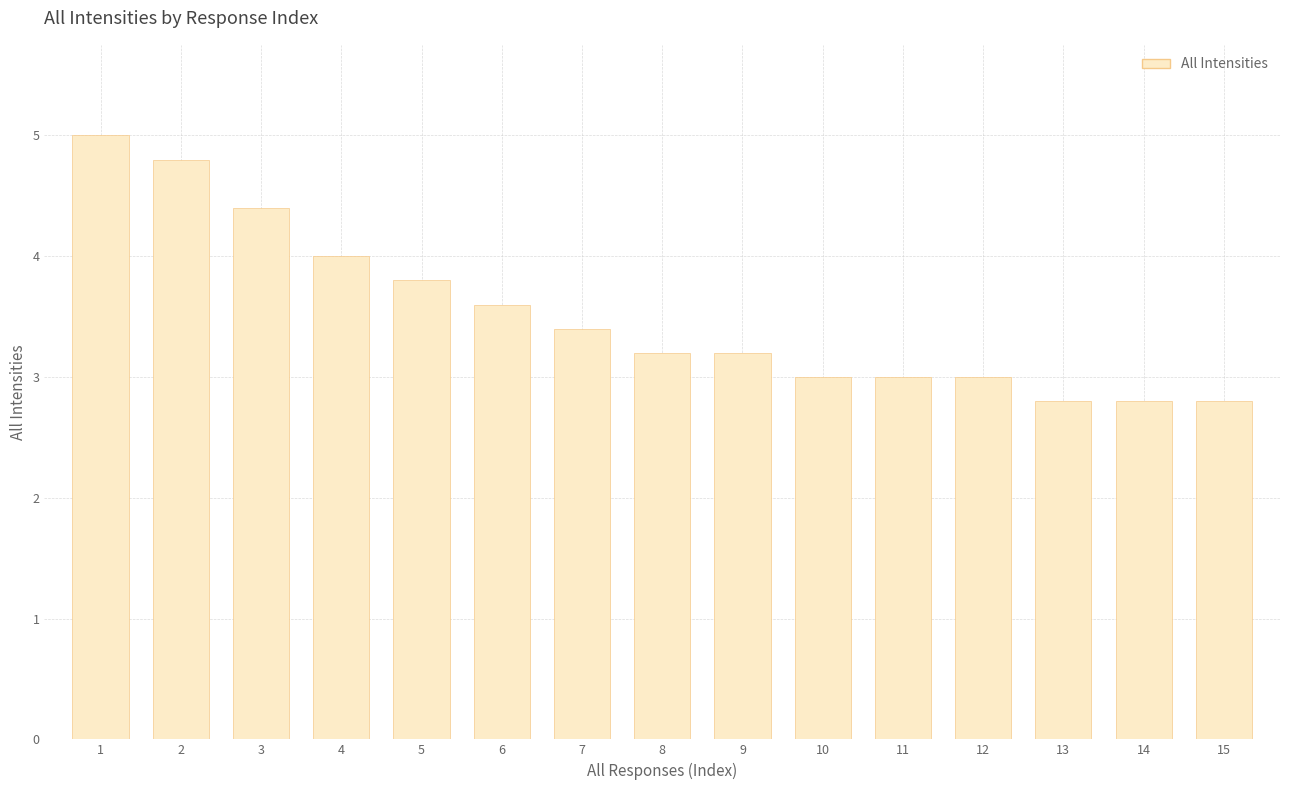

What is the minimum value shown in the chart?

2.8